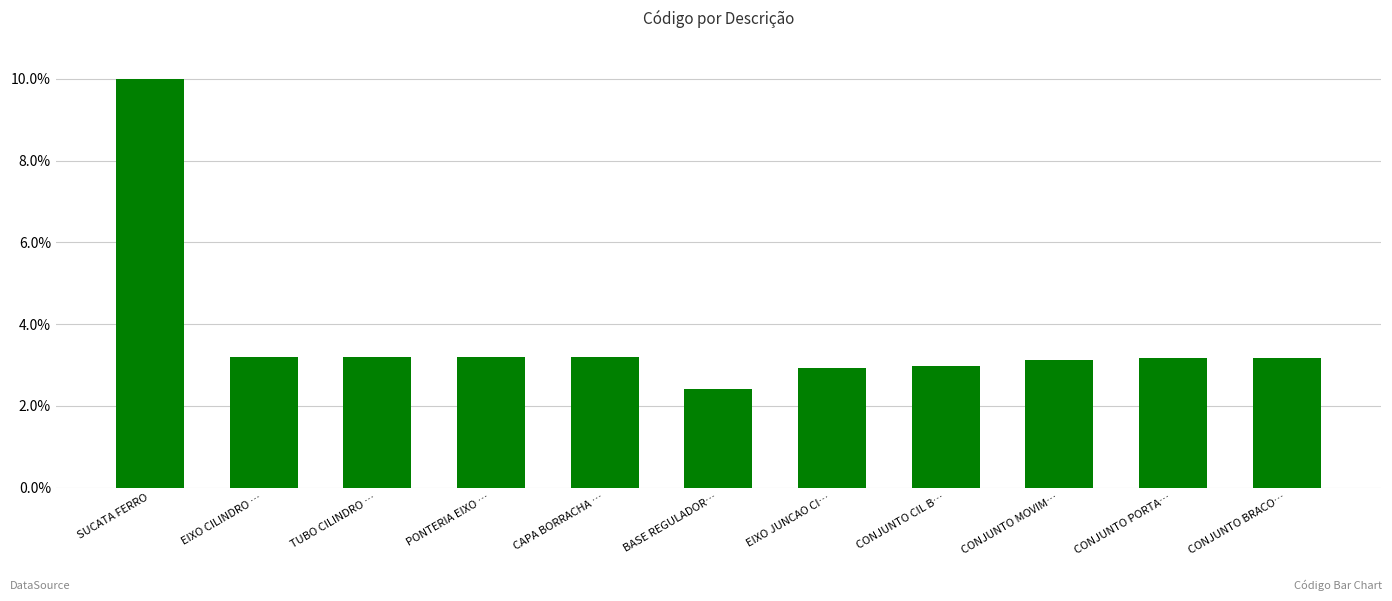

What is the value of the 3rd bar from the left?

3.2